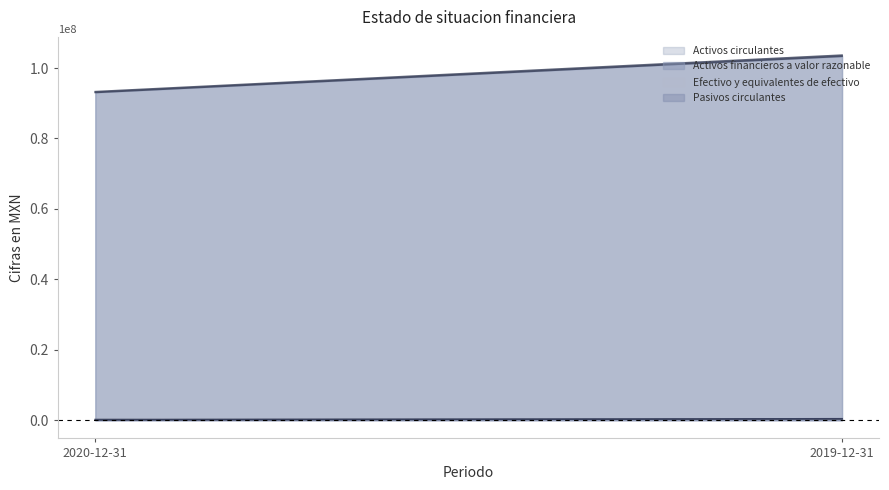

List the series in order of their peak value, lowest first.

Efectivo y equivalentes de efectivo, Pasivos circulantes, Activos financieros a valor razonable, Activos circulantes